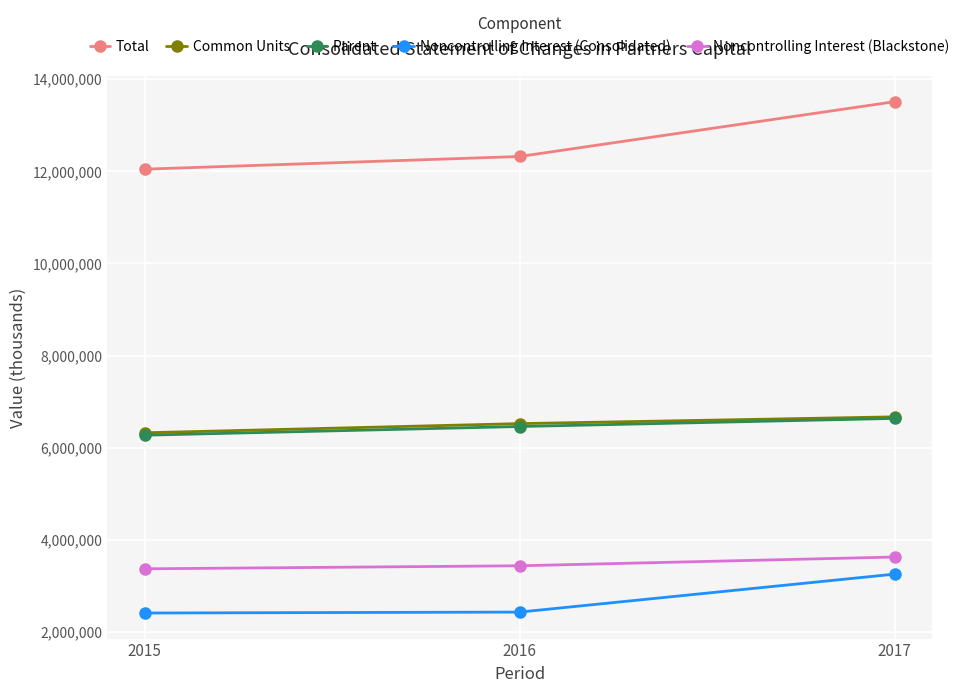

What are all the series names shown in the legend?

Total, Common Units, Parent, Noncontrolling Interest (Consolidated), Noncontrolling Interest (Blackstone)